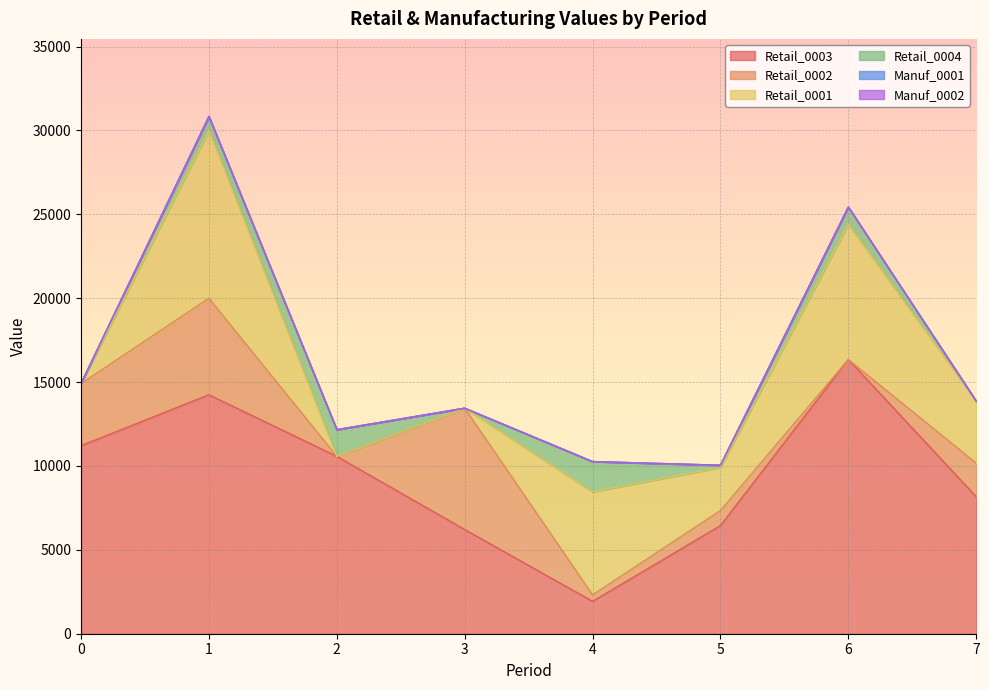

True or false: Retail_0001 and Manuf_0001 cross at least once.

False